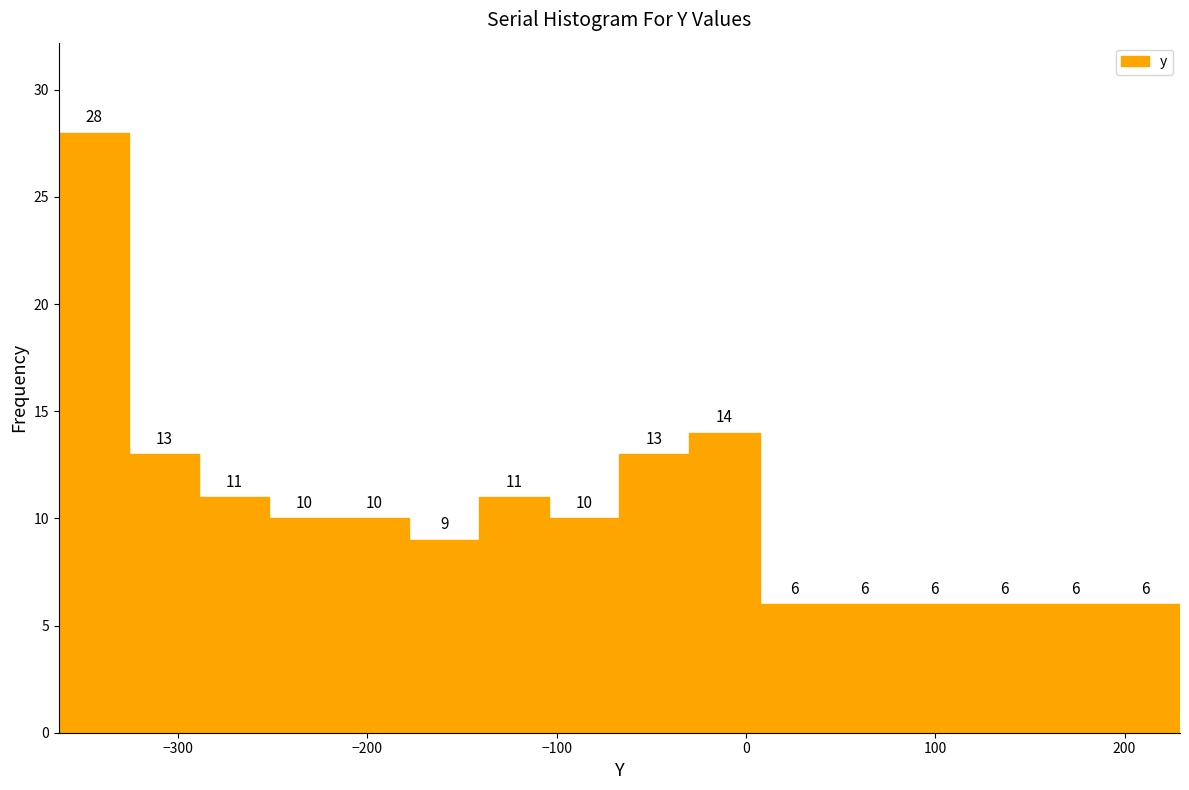

Around what value on the x-axis is the tallest bar? Give the approximate position of its centre, as read against the axis.

-340